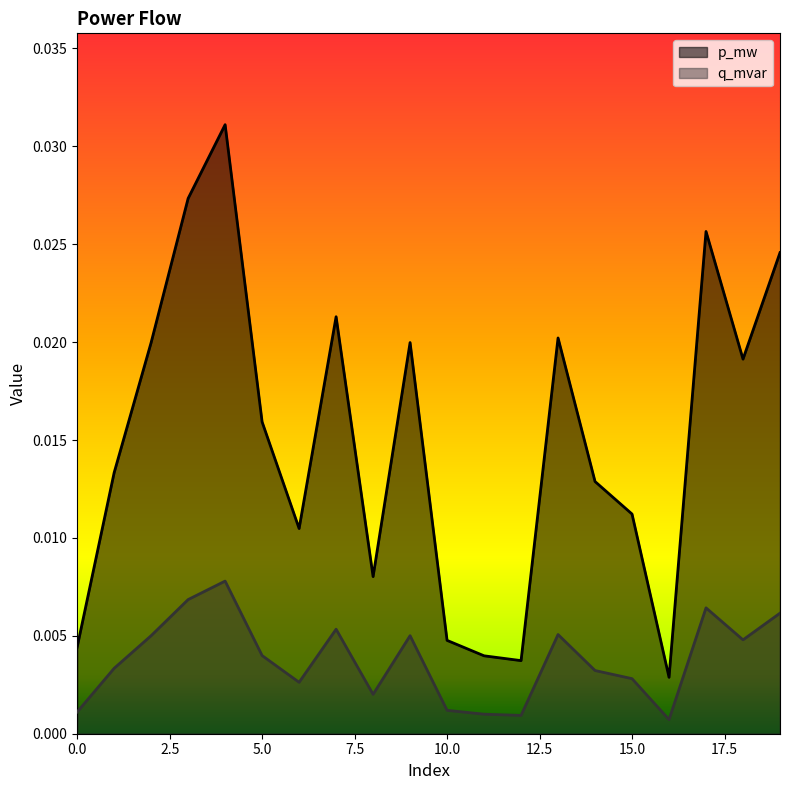

Which series has the widest spread of values?

p_mw